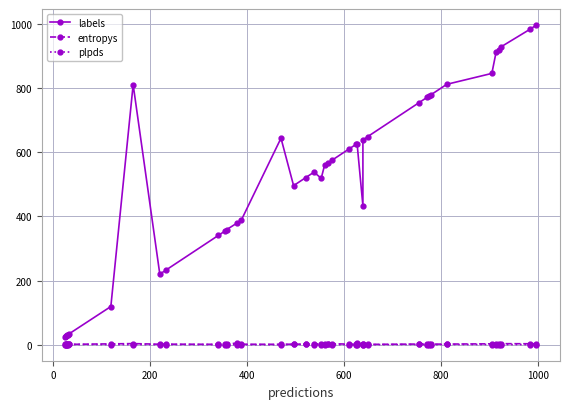

Does the chart have visible grid lines?

Yes